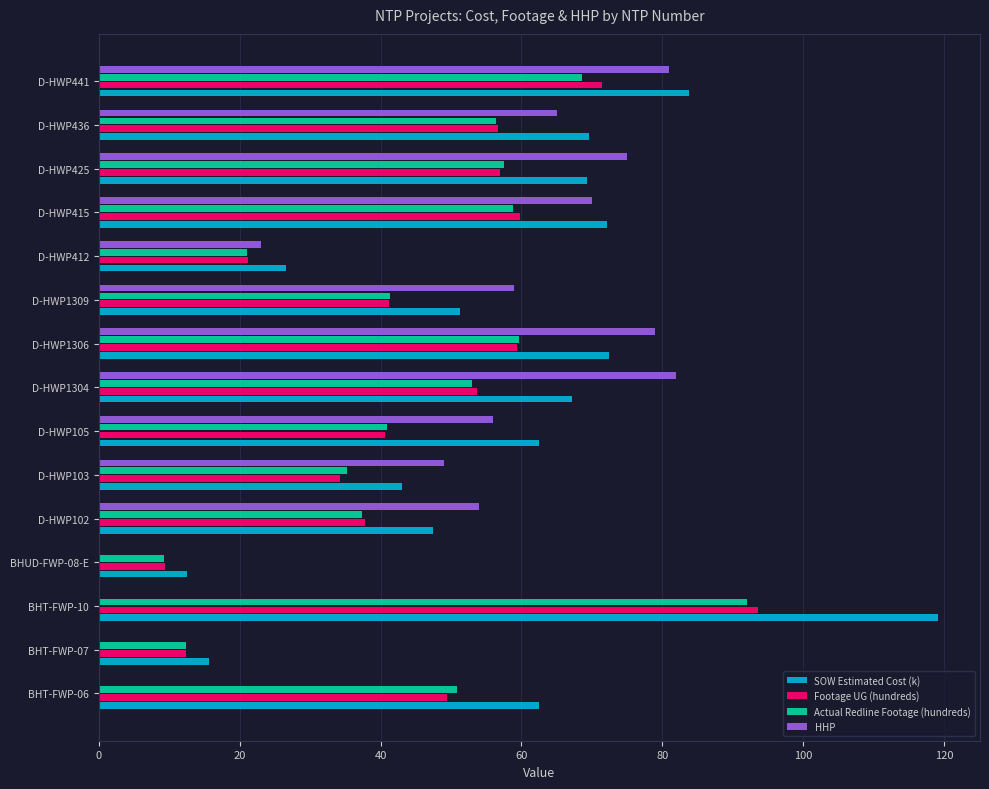

Is the value of SOW Estimated Cost (k) at BHT-FWP-07 greater than the value of Footage UG (hundreds) at BHT-FWP-06?

No